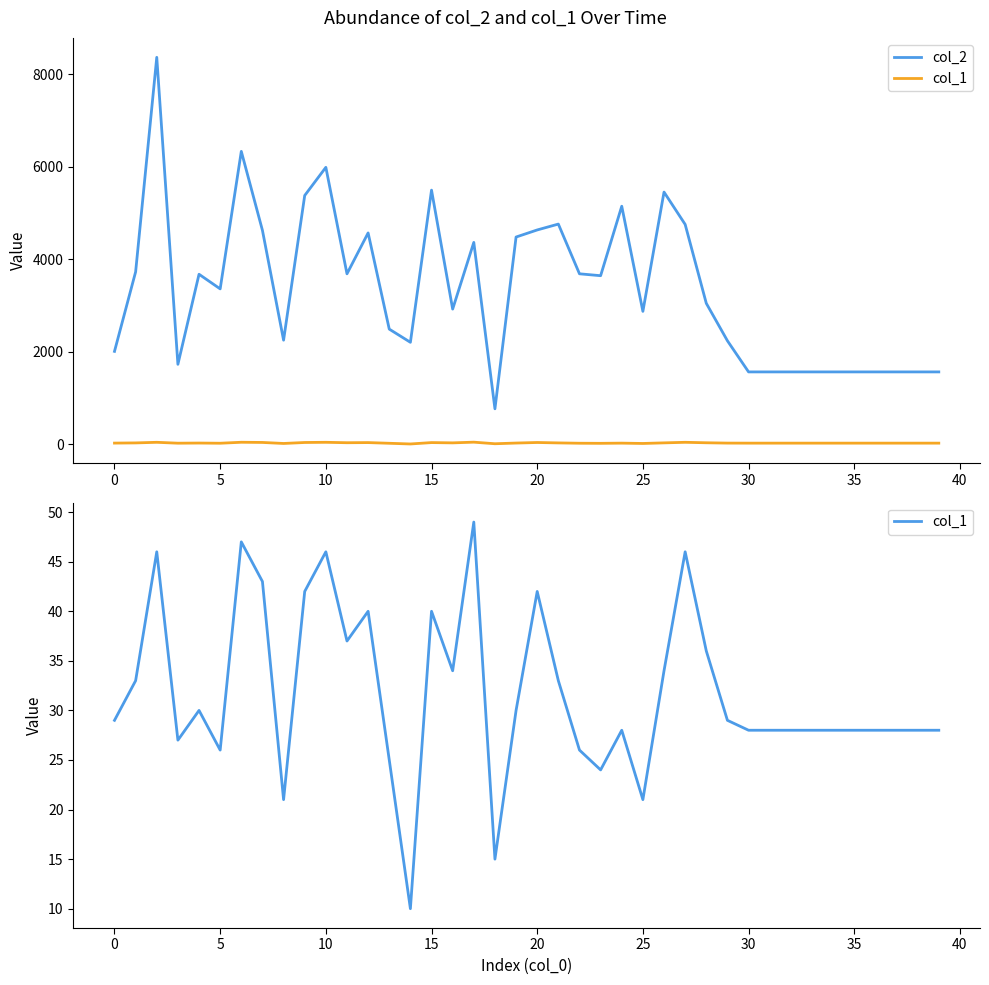

What value does the col_1 series have at 10?

46